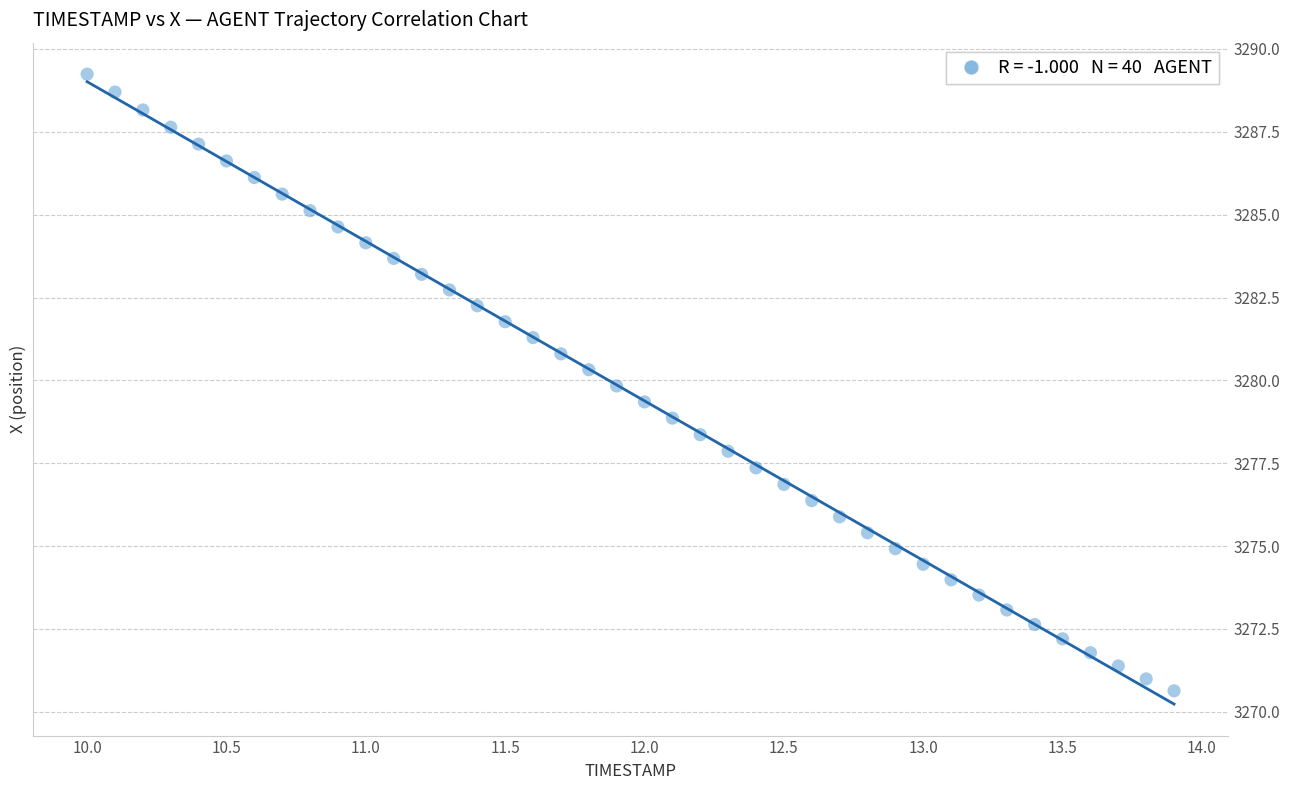

What is the range of X values (max minus min)?

3.9